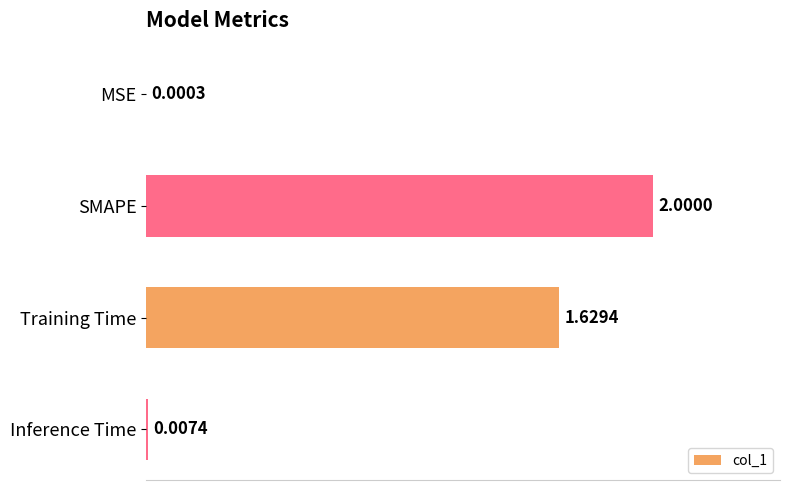

What is the change in value from Training Time to Inference Time?

-1.6